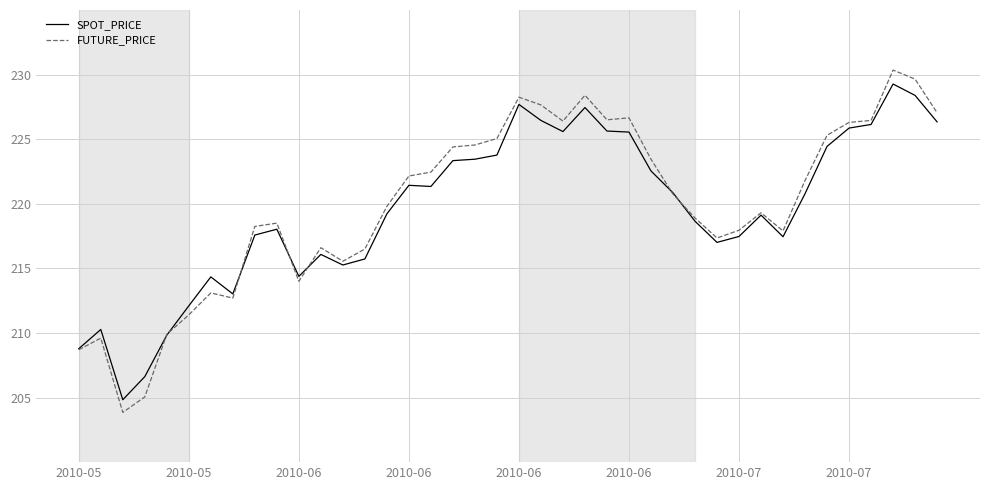

What is the minimum value for SPOT_PRICE?

204.8